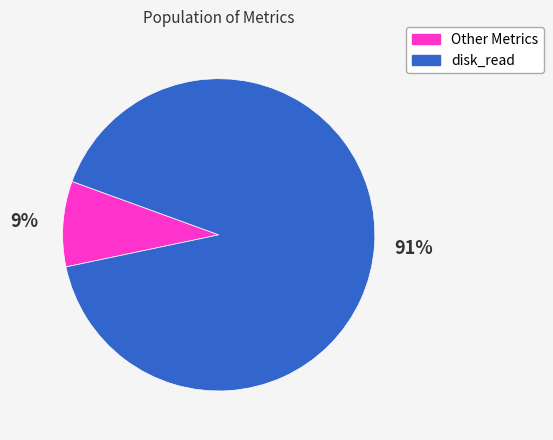

To the nearest percent, what is the average slice percentage?

50%